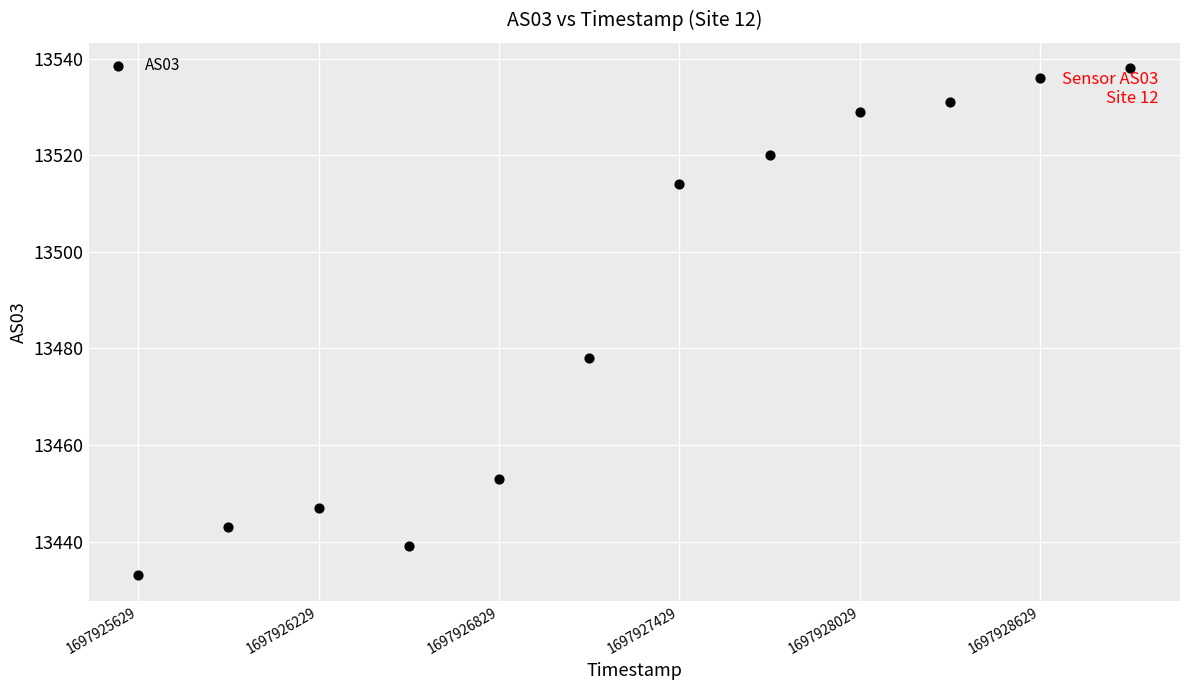

What is the range of X values (max minus min)?

3300